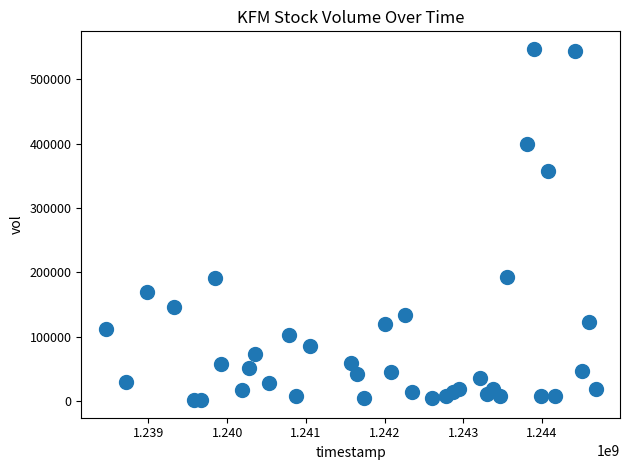

What is the range of X values (max minus min)?

6220800